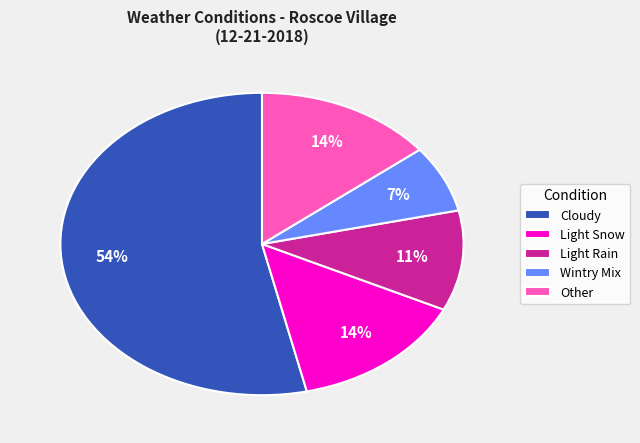

Which slice is the largest?

Cloudy